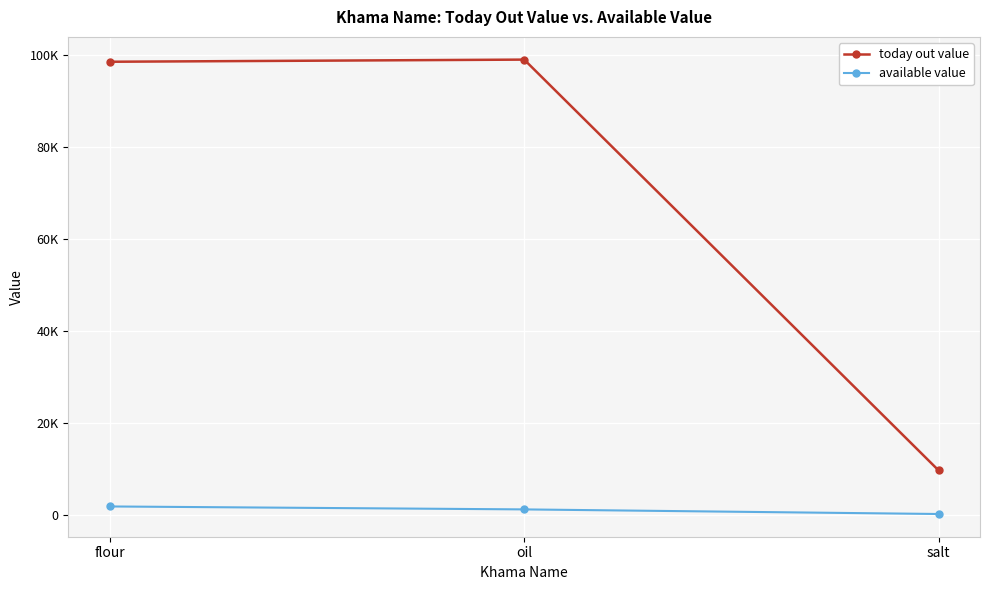

Between salt and flour, which is larger?

flour